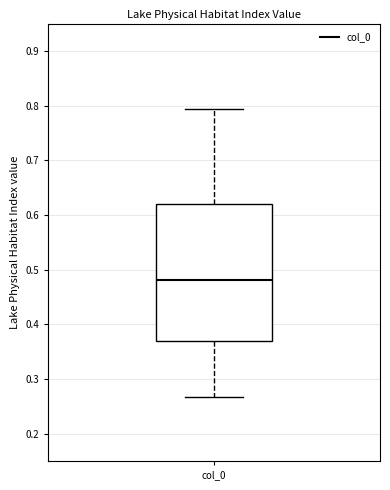

Where does the median line of the box for col_0 sit on the y-axis? The values are not printed on the chart, so give them approximately, as read against the axis.

0.48